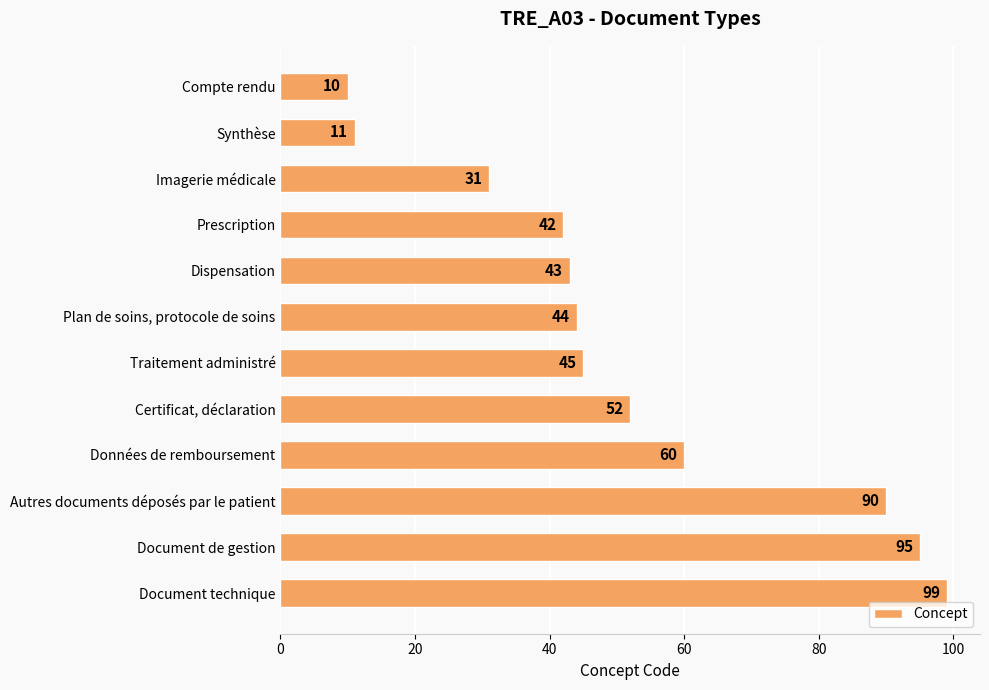

What is the difference between the maximum and minimum values?

89